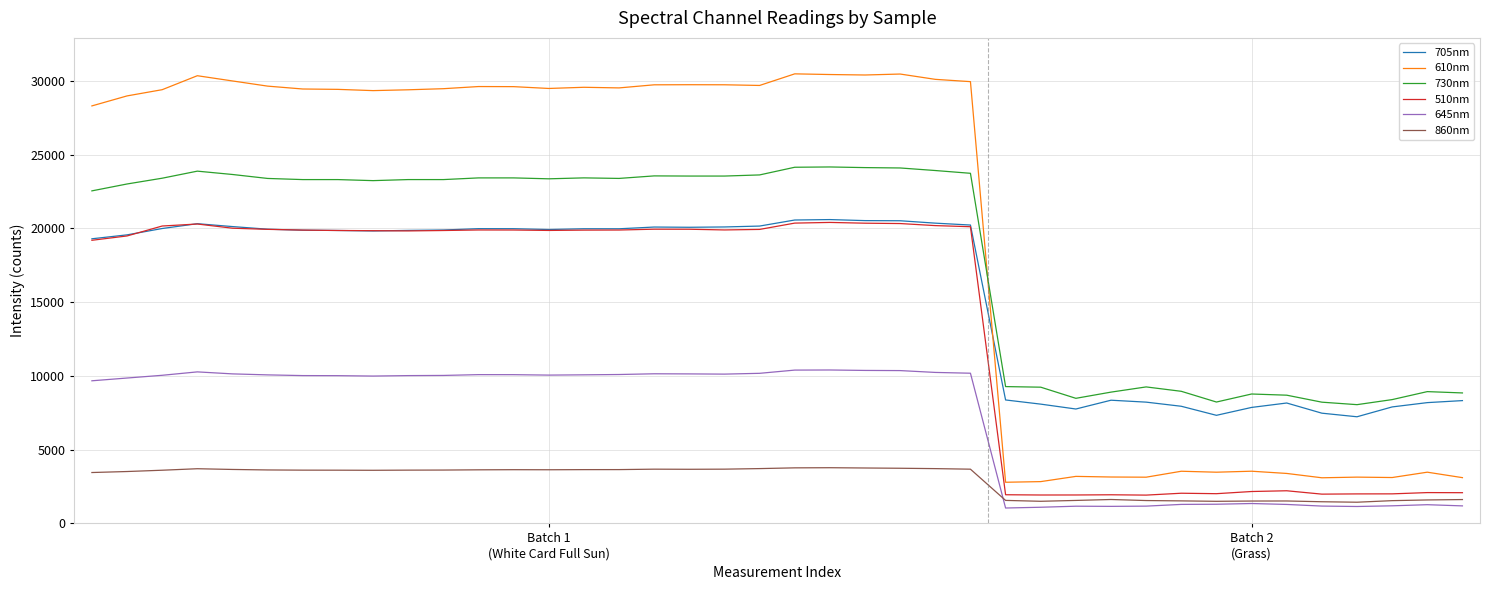

How many values in the 510nm series are below 19861?

20